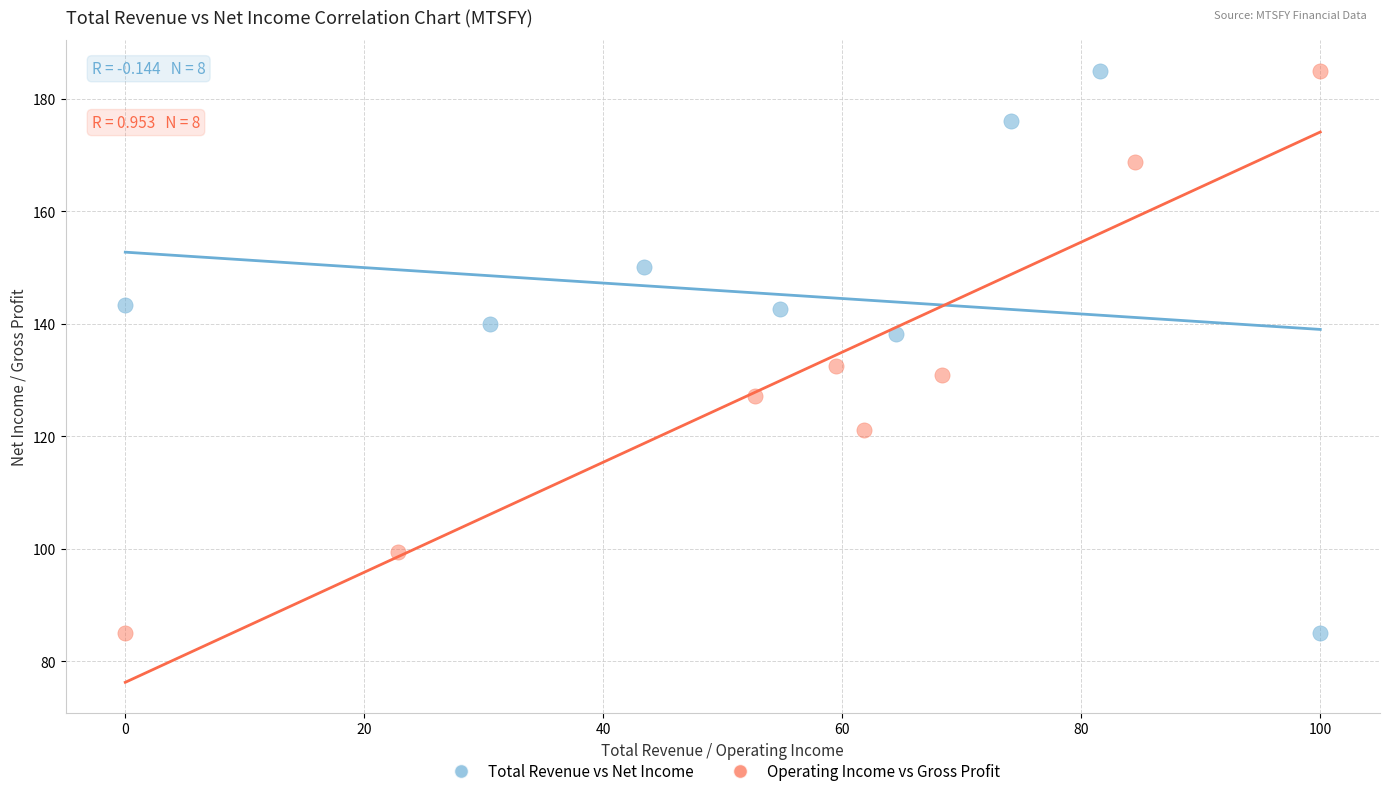

What are all the series names shown in the legend?

Total Revenue vs Net Income, Operating Income vs Gross Profit